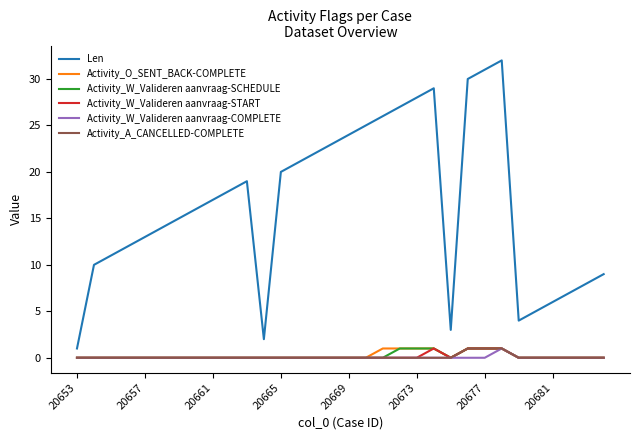

Which series has the largest total across all categories?

Len